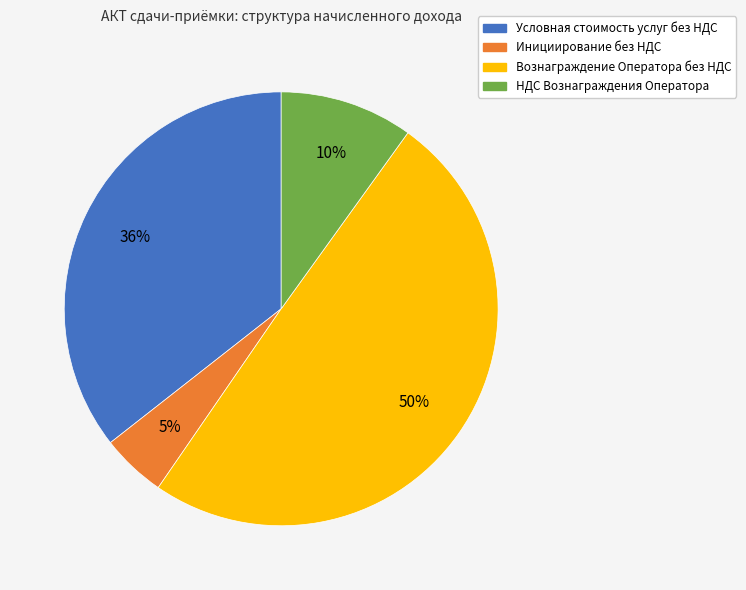

Is there any slice that represents more than half of the pie?

No